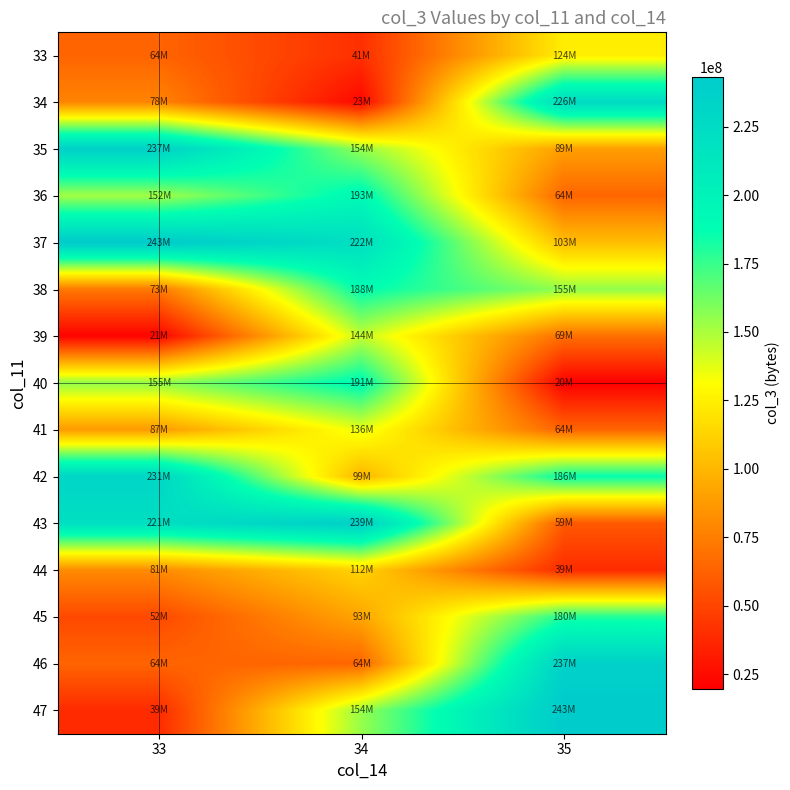

Reading left to right, extract all data points from this chart.

33: 33=63803008	34=40721592	35=124086584
34: 33=77636384	34=23161600	35=226298440
35: 33=236757984	34=154305056	35=89170928
36: 33=151579216	34=193282704	35=64381528
37: 33=243113416	34=221576104	35=103121392
38: 33=72561584	34=188250888	35=155037856
39: 33=20930760	34=144246344	35=68514800
40: 33=155370280	34=191323448	35=19613624
41: 33=87482000	34=136184176	35=63803008
42: 33=231398192	34=99020768	35=186320664
43: 33=221225888	34=238978400	35=58960944
44: 33=80815800	34=112394864	35=38625688
45: 33=52005672	34=92512104	35=179814176
46: 33=63951496	34=64381528	35=236757984
47: 33=38625688	34=154305056	35=243113416